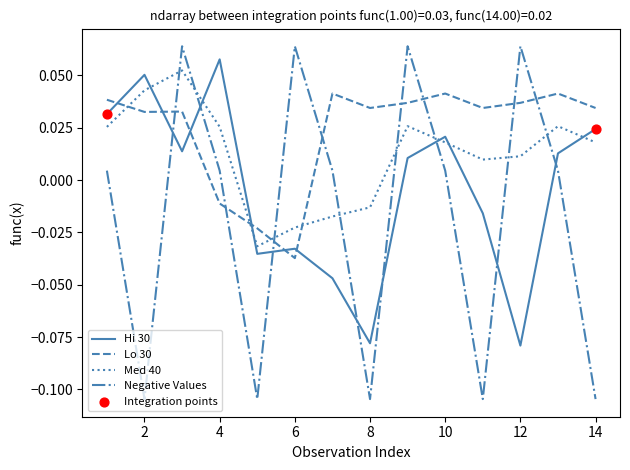

Which series has the largest range (max minus min)?

Negative Values